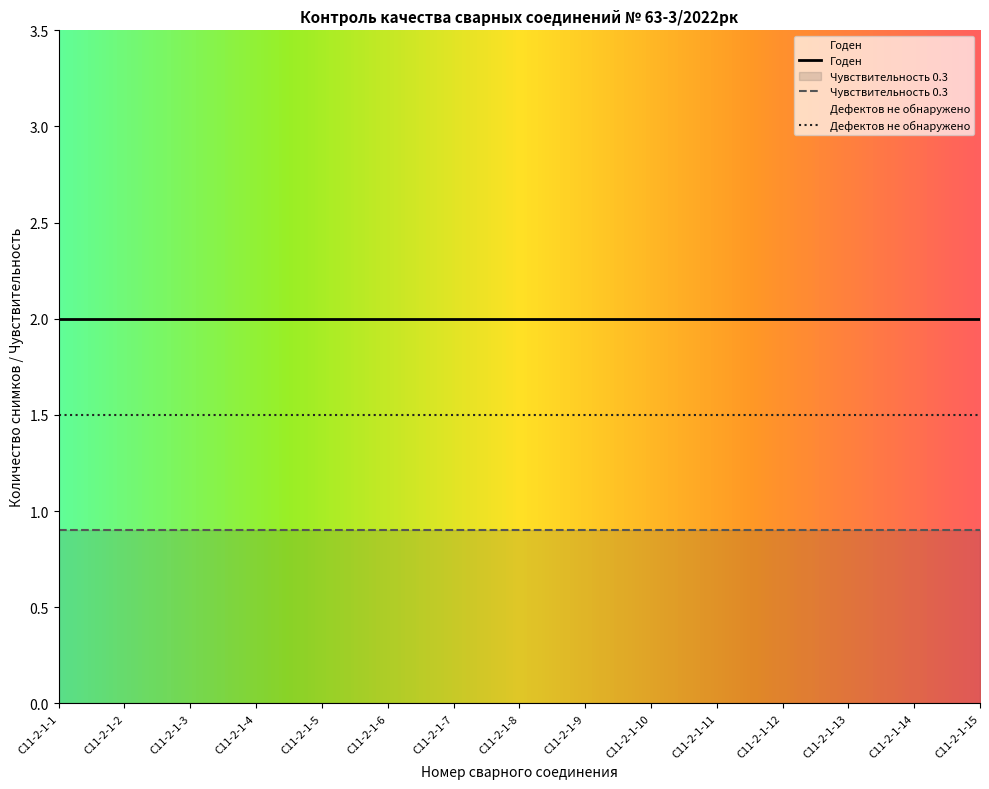

Count the number of categories in the chart.

15